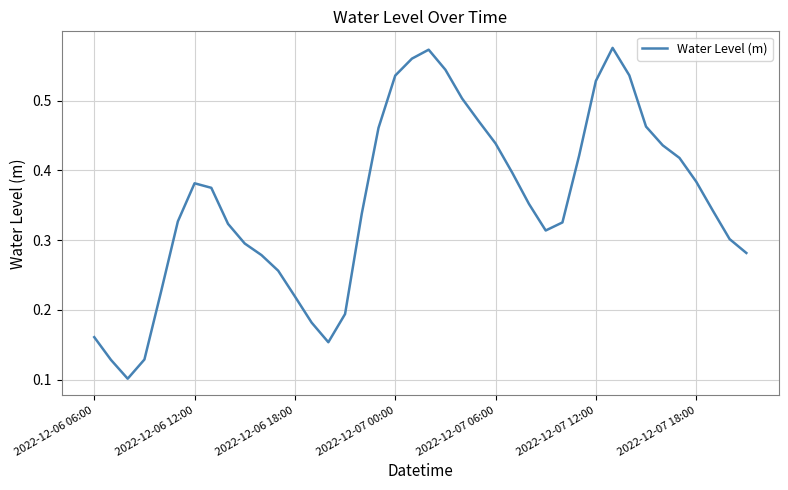

Does the chart have visible grid lines?

Yes